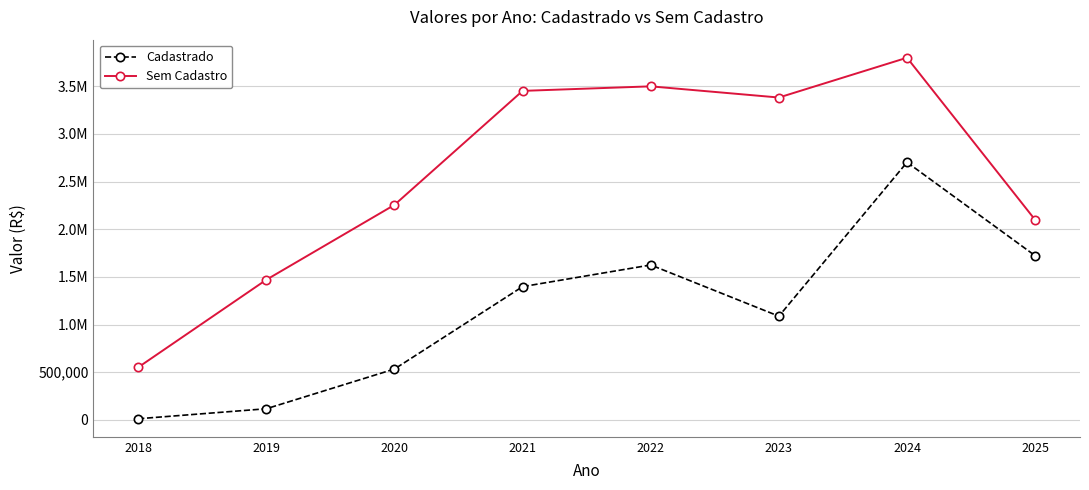

Is this an area chart (filled region under the line)?

No